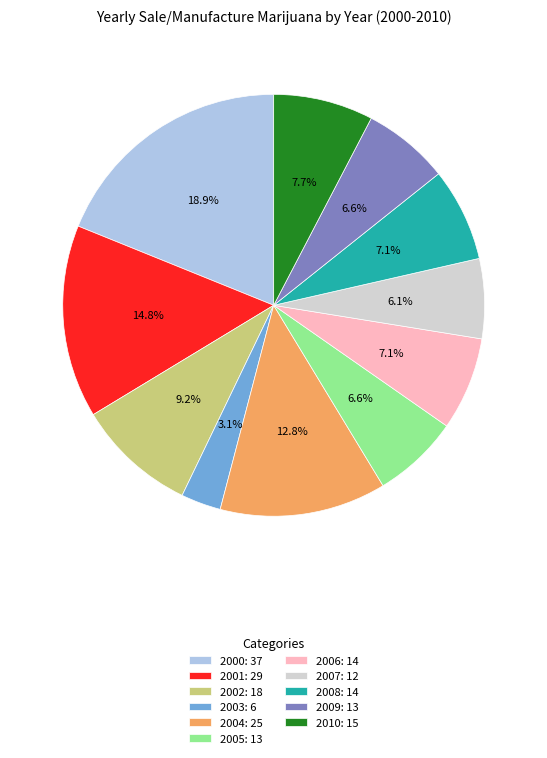

Combined, do 2005 and 2002 account for over 50%?

No